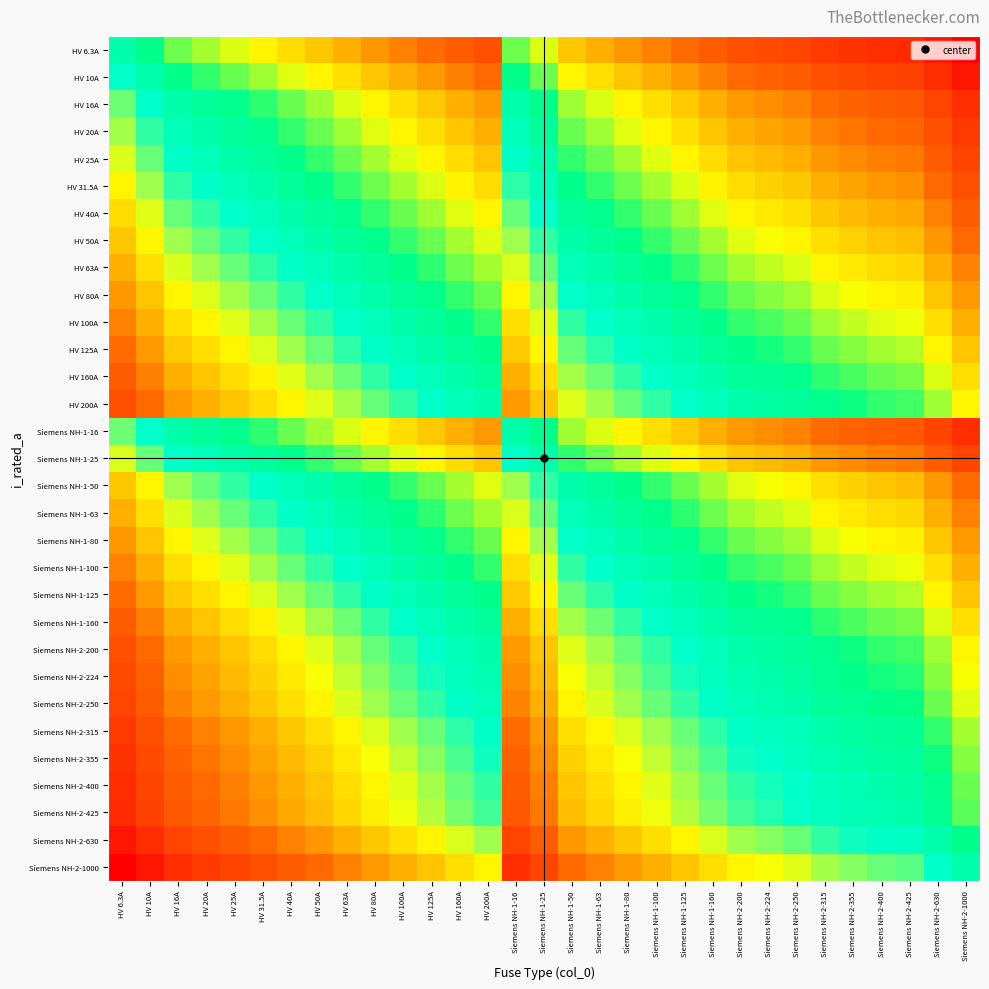

What is the greatest value displayed?

5.1